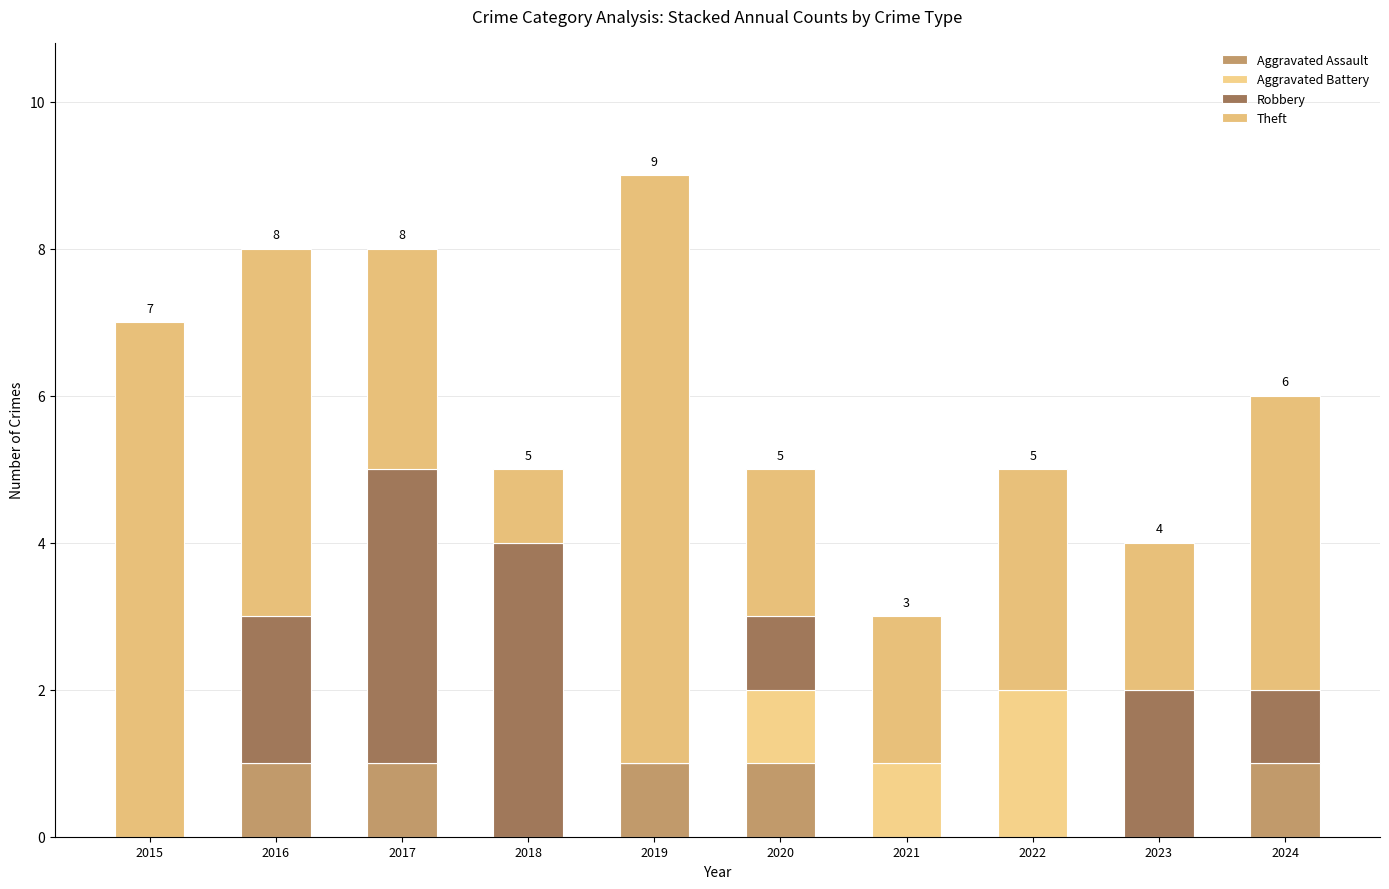

Is it true that Robbery equals 0 at 2022?

True